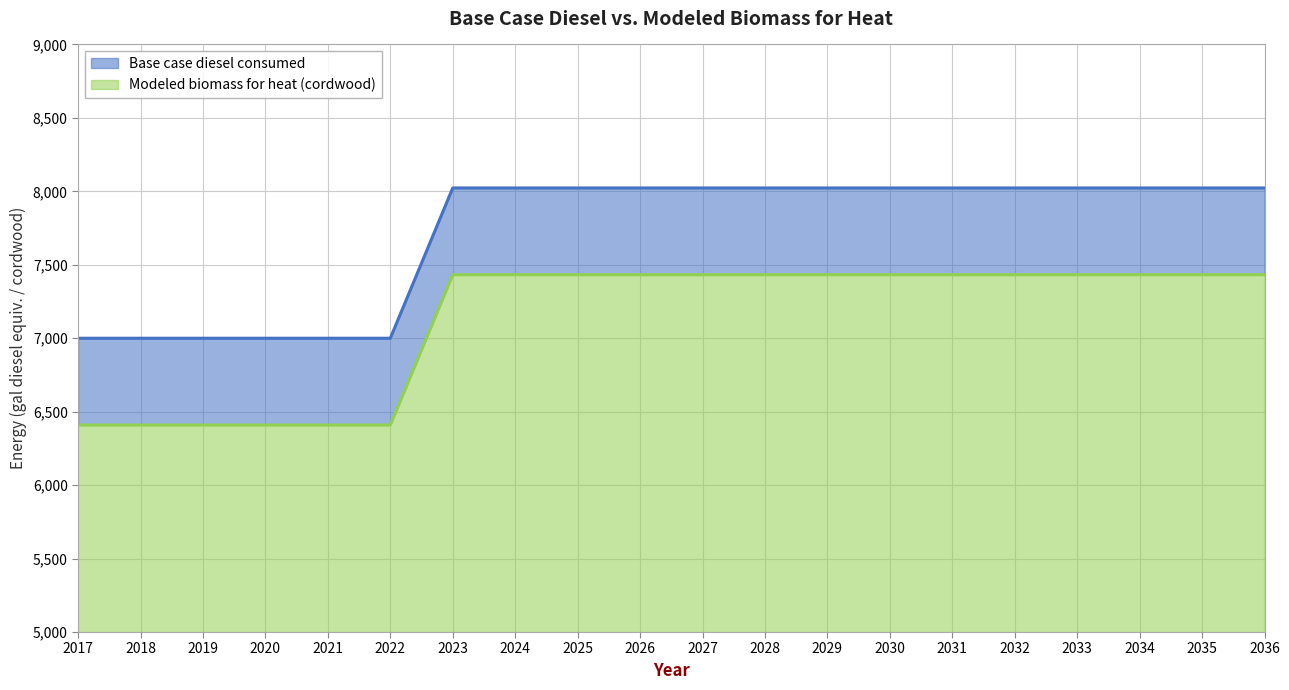

True or false: Modeled biomass for heat (cordwood) and Base case diesel consumed cross at least once.

False